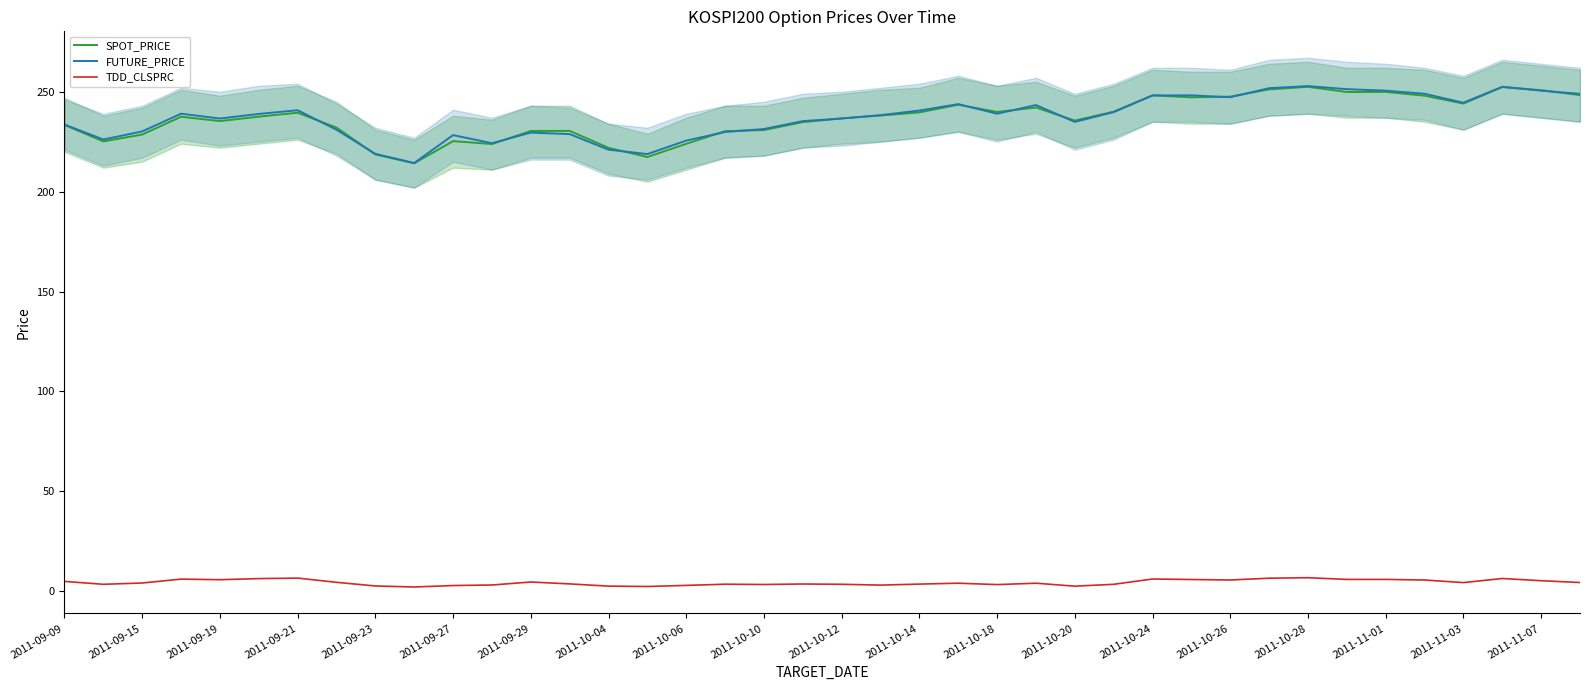

Is it true that FUTURE_PRICE equals 98.4 at 2011-11-03?

False